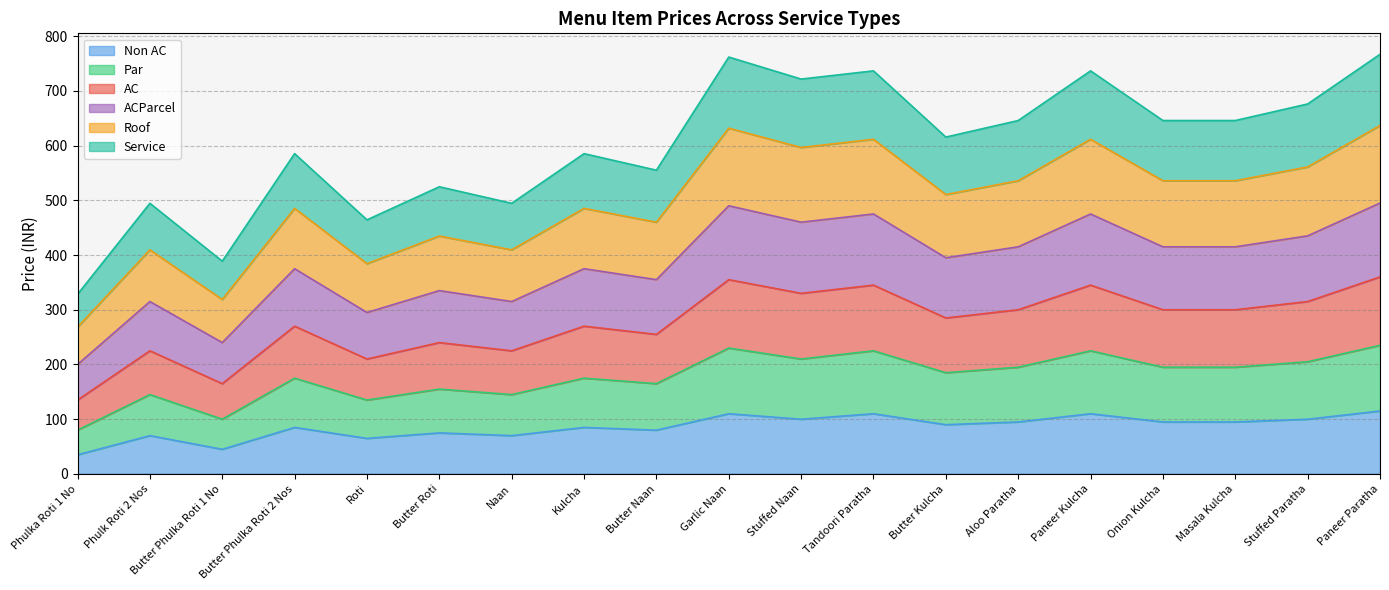

What is the total value across all series at Butter Roti?

524.8